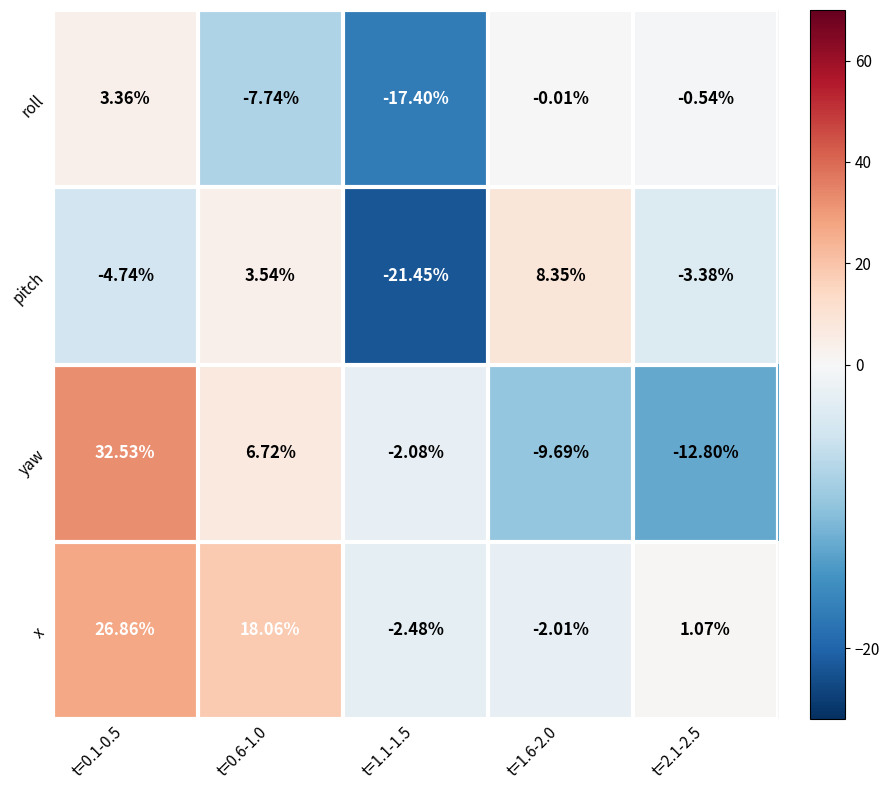

Which series has the largest total across all categories?

x